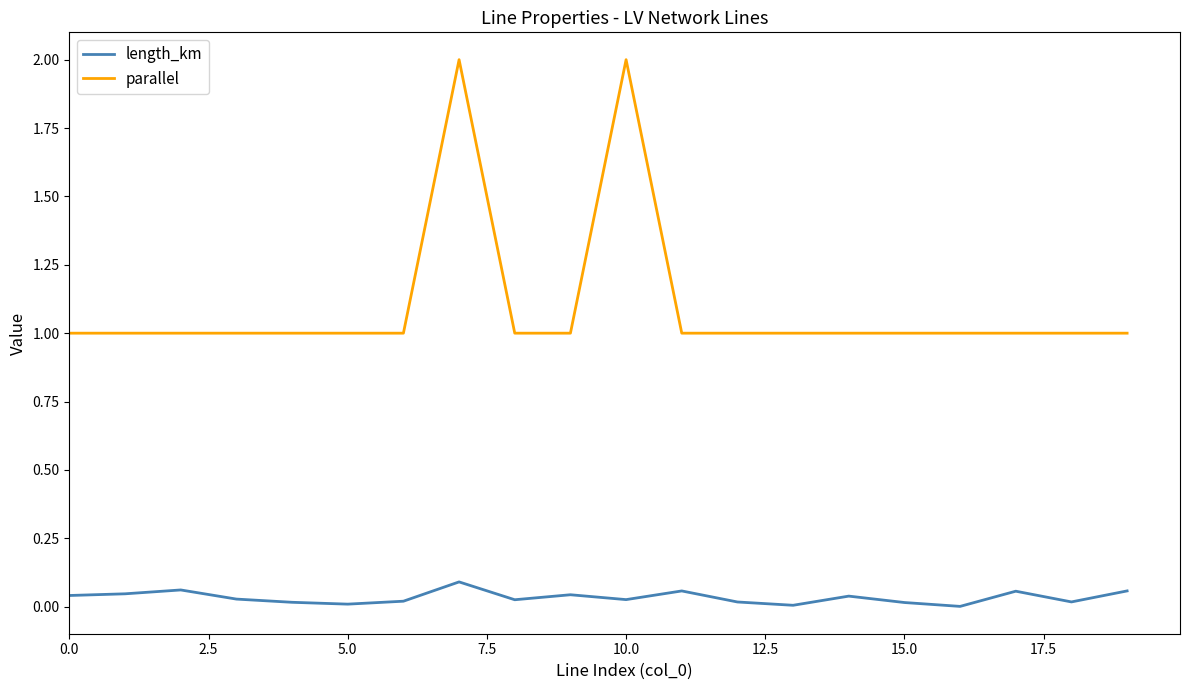

At how many categories does at least one series exceed 0?

20